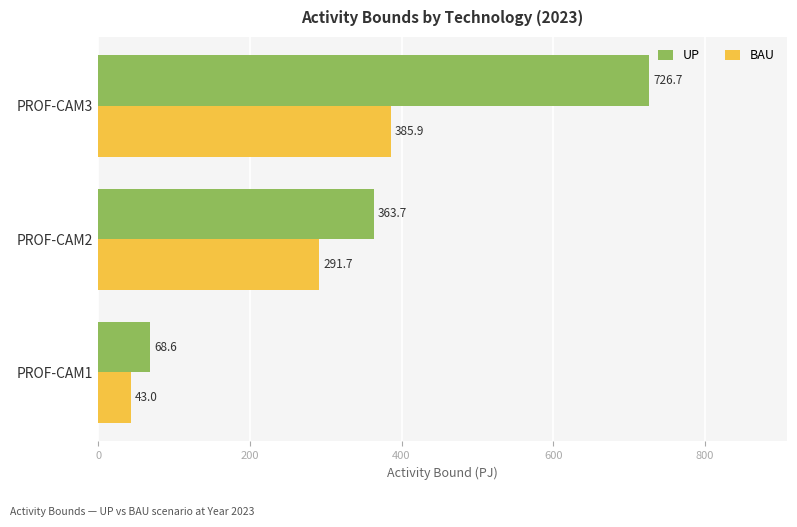

At which category is the sum across all series the highest?

PROF-CAM3